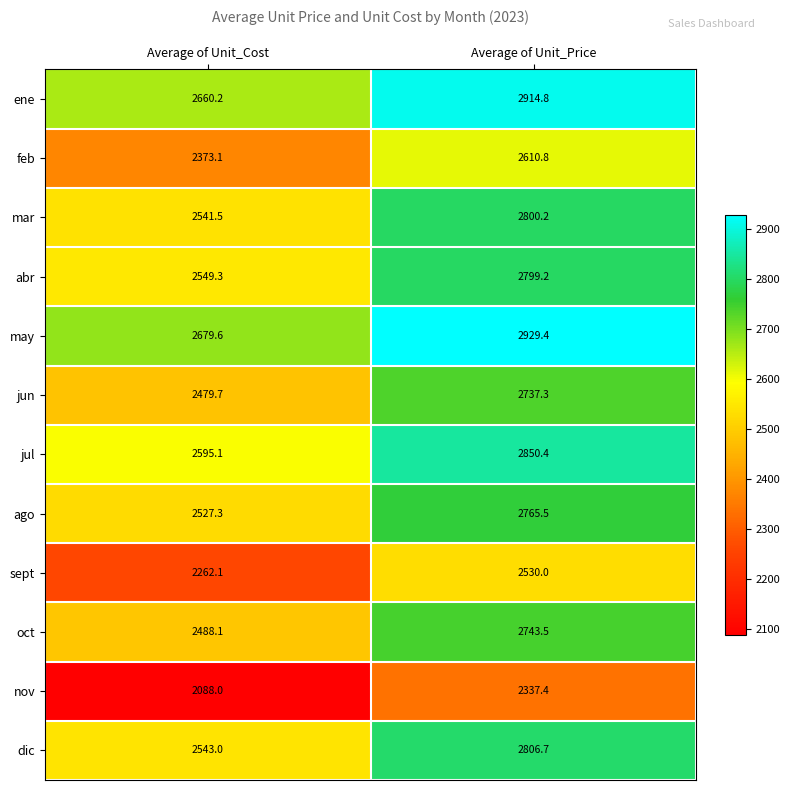

Which series has the largest total across all categories?

may